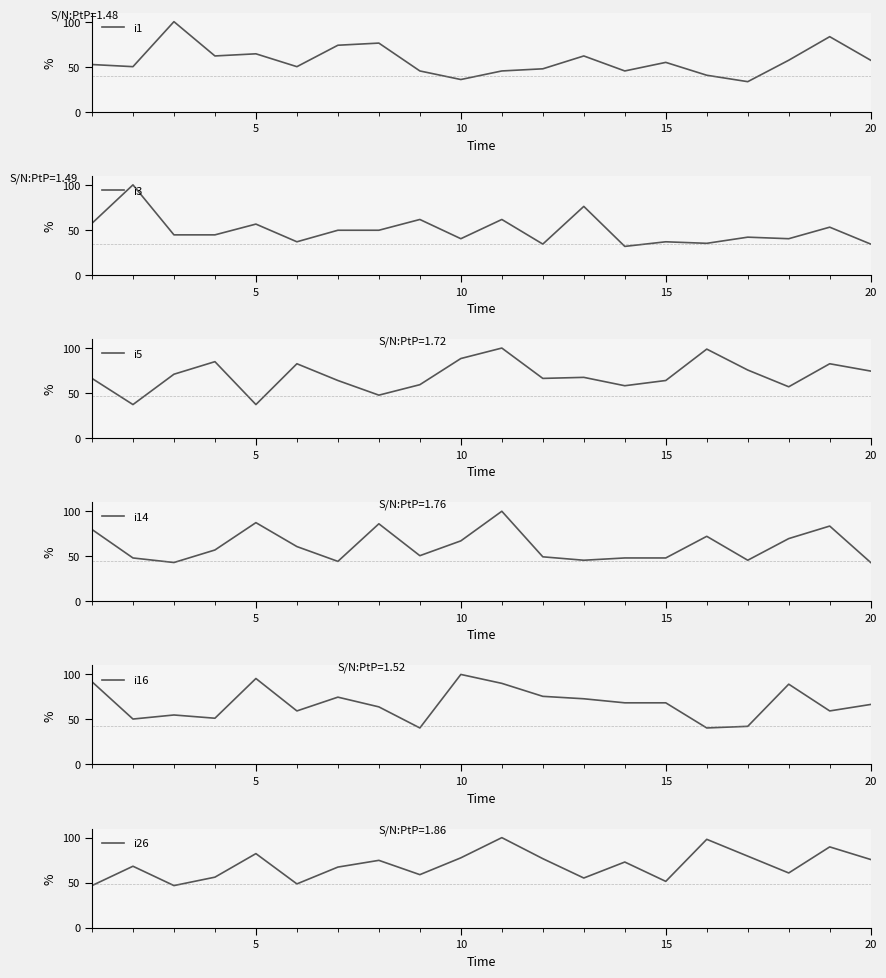

What is the difference between the maximum and second lowest values in the i16 series?

59.5